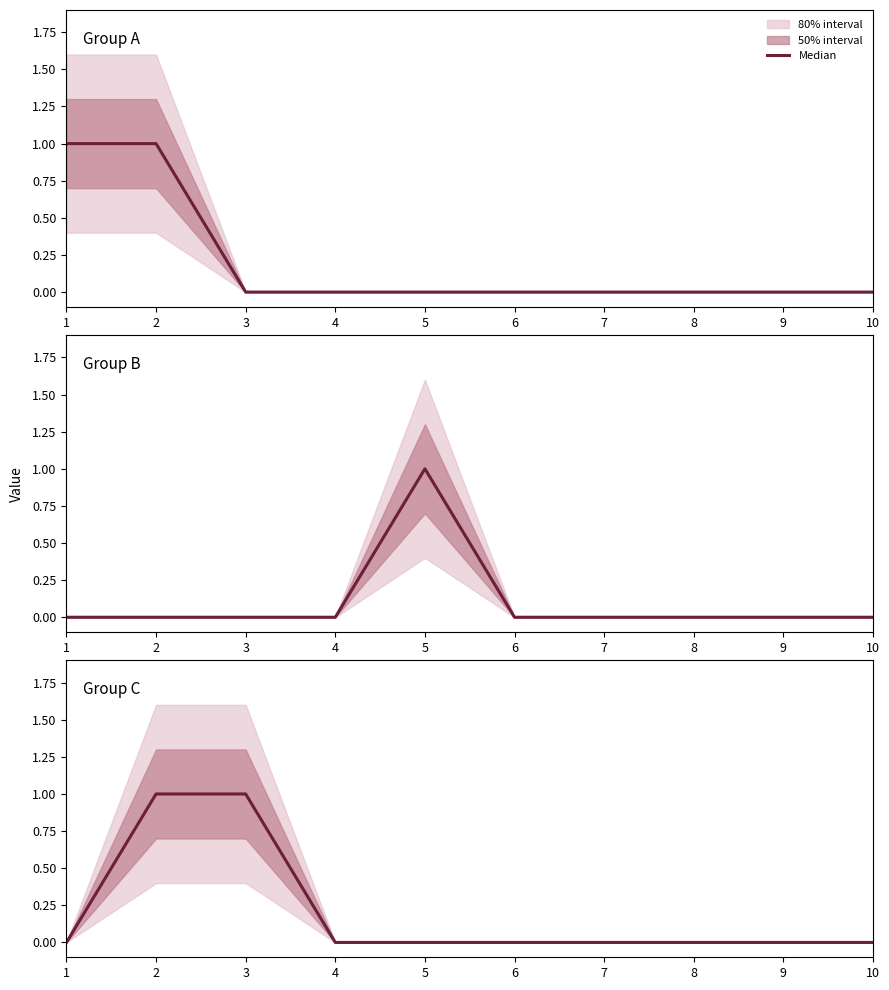

What is the change in value from 3 to 4?

-1